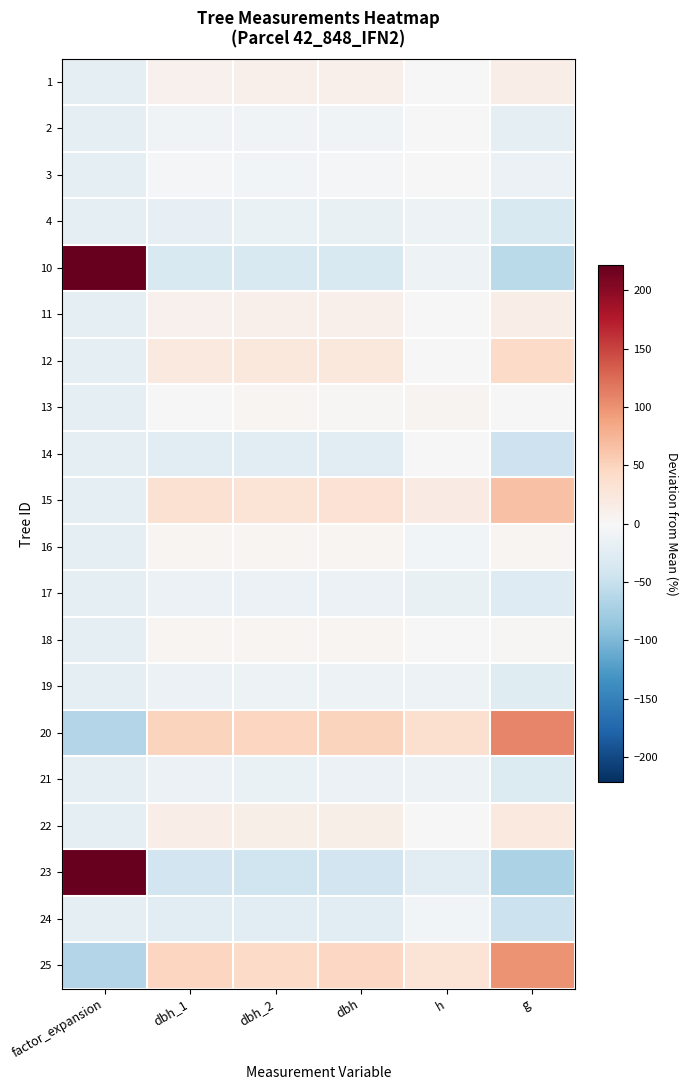

Rank the series at dbh_2 from lowest to highest value.

23, 10, 24, 14, 4, 21, 17, 19, 2, 3, 18, 13, 16, 11, 1, 22, 12, 15, 25, 20